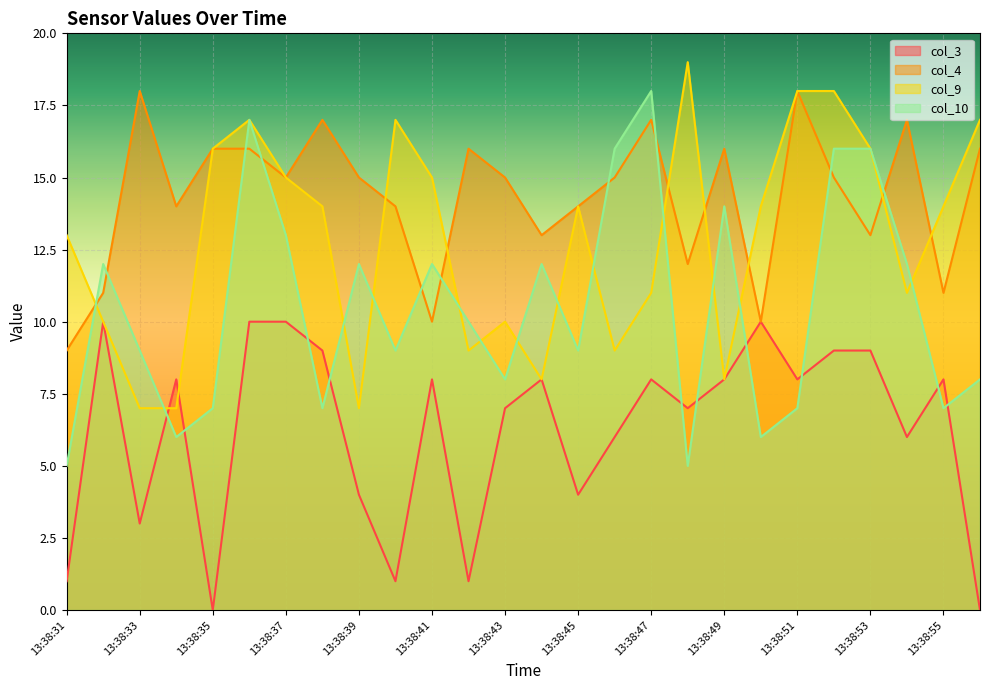

Reading left to right, what are all the values shown in this chart?

col_3: 13:38:31=1	13:38:32=10	13:38:33=3	13:38:34=8	13:38:35=0	13:38:36=10	13:38:37=10	13:38:38=9	13:38:39=4	13:38:40=1	13:38:41=8	13:38:42=1	13:38:43=7	13:38:44=8	13:38:45=4	13:38:46=6	13:38:47=8	13:38:48=7	13:38:49=8	13:38:50=10	13:38:51=8	13:38:52=9	13:38:53=9	13:38:54=6	13:38:55=8	13:38:56=0
col_4: 13:38:31=9	13:38:32=11	13:38:33=18	13:38:34=14	13:38:35=16	13:38:36=16	13:38:37=15	13:38:38=17	13:38:39=15	13:38:40=14	13:38:41=10	13:38:42=16	13:38:43=15	13:38:44=13	13:38:45=14	13:38:46=15	13:38:47=17	13:38:48=12	13:38:49=16	13:38:50=10	13:38:51=18	13:38:52=15	13:38:53=13	13:38:54=17	13:38:55=11	13:38:56=16
col_9: 13:38:31=13	13:38:32=10	13:38:33=7	13:38:34=7	13:38:35=16	13:38:36=17	13:38:37=15	13:38:38=14	13:38:39=7	13:38:40=17	13:38:41=15	13:38:42=9	13:38:43=10	13:38:44=8	13:38:45=14	13:38:46=9	13:38:47=11	13:38:48=19	13:38:49=8	13:38:50=14	13:38:51=18	13:38:52=18	13:38:53=16	13:38:54=11	13:38:55=14	13:38:56=17
col_10: 13:38:31=5	13:38:32=12	13:38:33=9	13:38:34=6	13:38:35=7	13:38:36=17	13:38:37=13	13:38:38=7	13:38:39=12	13:38:40=9	13:38:41=12	13:38:42=10	13:38:43=8	13:38:44=12	13:38:45=9	13:38:46=16	13:38:47=18	13:38:48=5	13:38:49=14	13:38:50=6	13:38:51=7	13:38:52=16	13:38:53=16	13:38:54=12	13:38:55=7	13:38:56=8